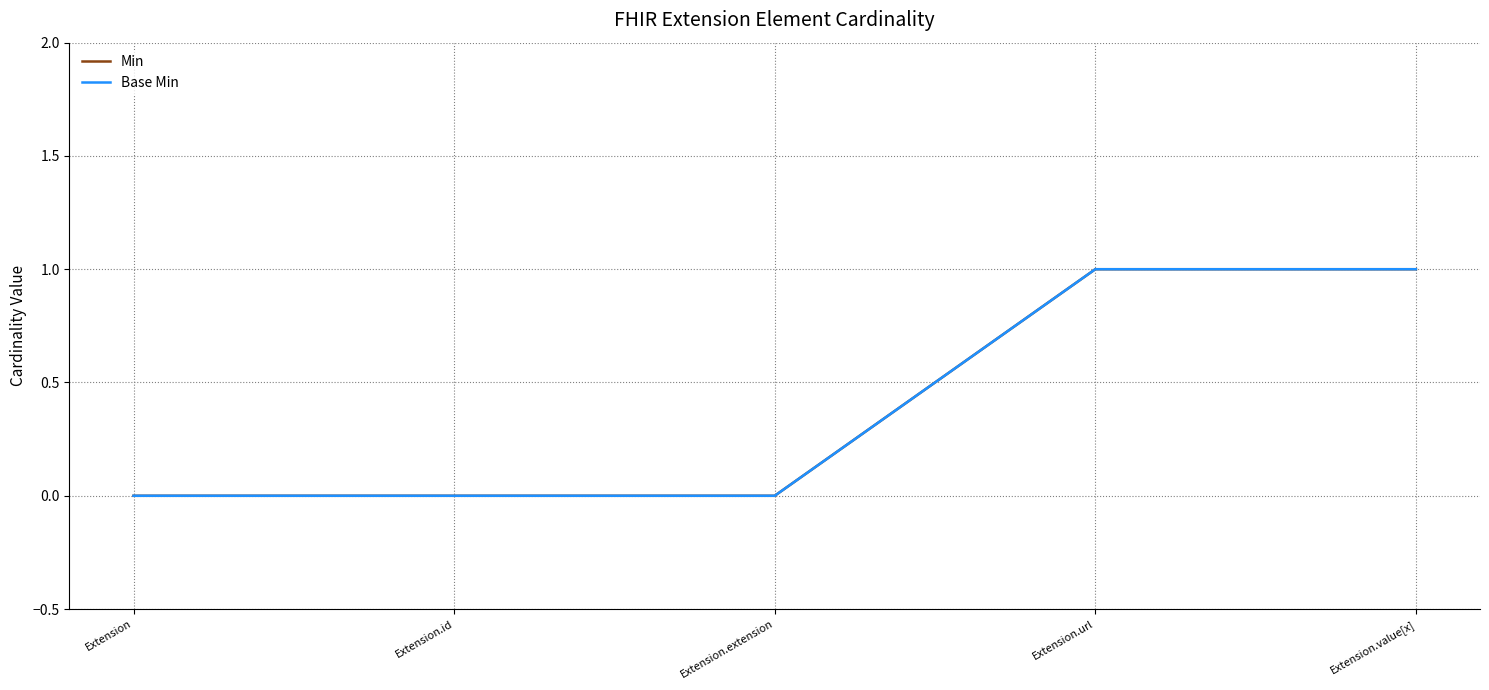

What is the maximum value for Base Min?

1